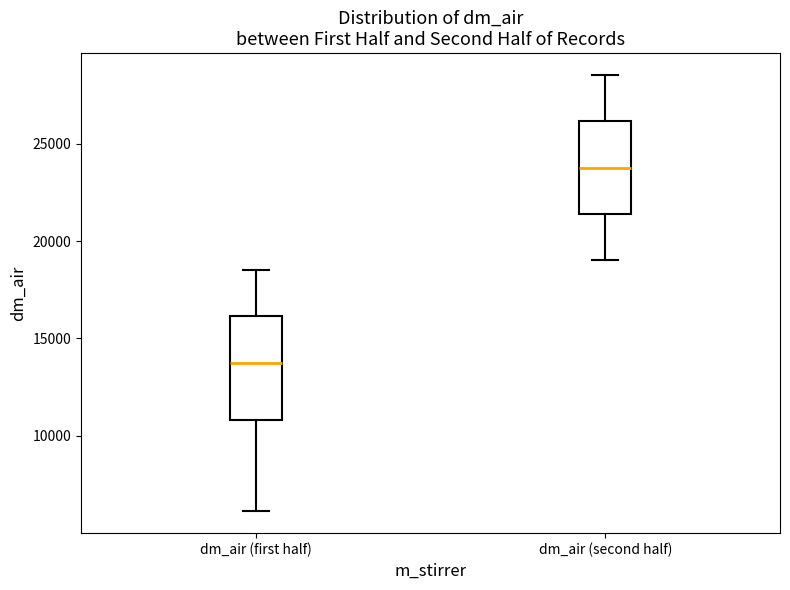

Which box's median line is the highest?

dm_air (second half)